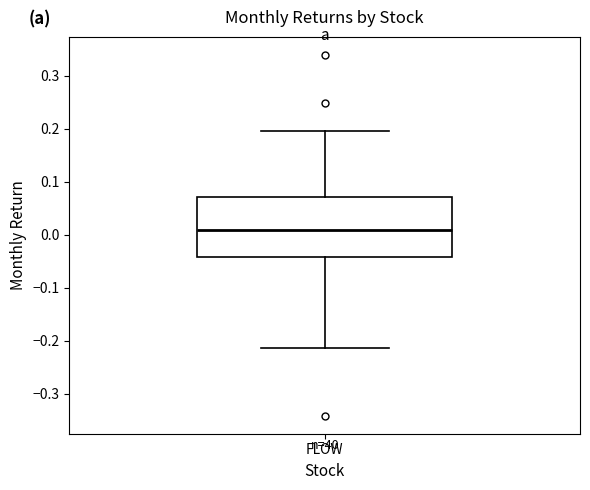

Where does the lower whisker of the box for FLOW end on the y-axis? The values are not printed on the chart, so give them approximately, as read against the axis.

-0.21